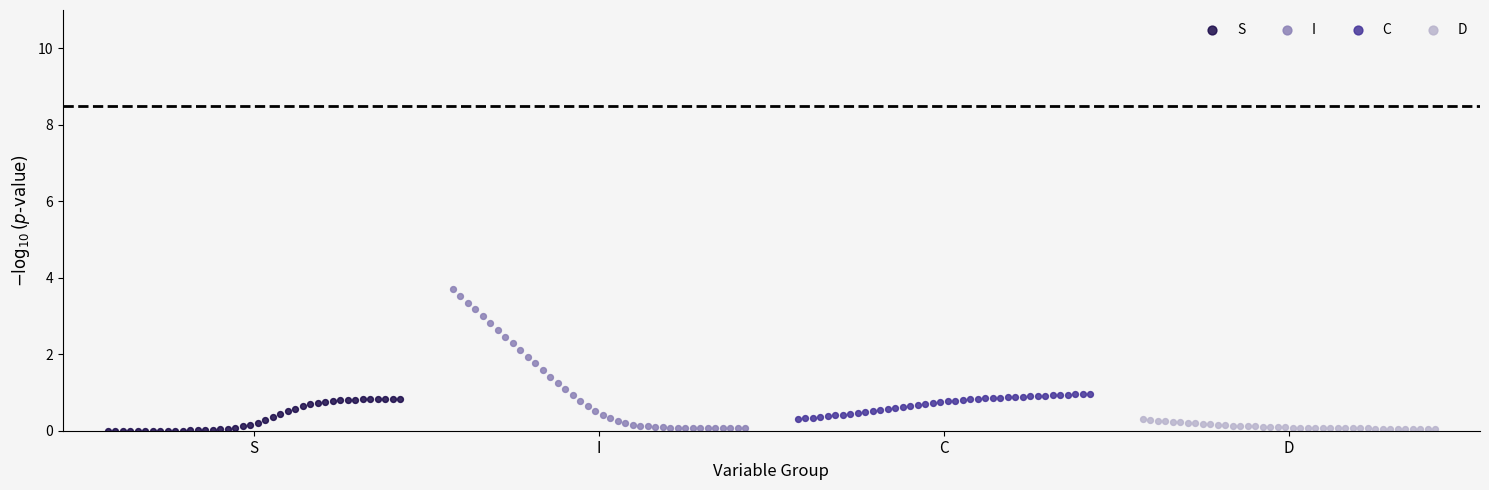

Which series contains the highest Y value?

I